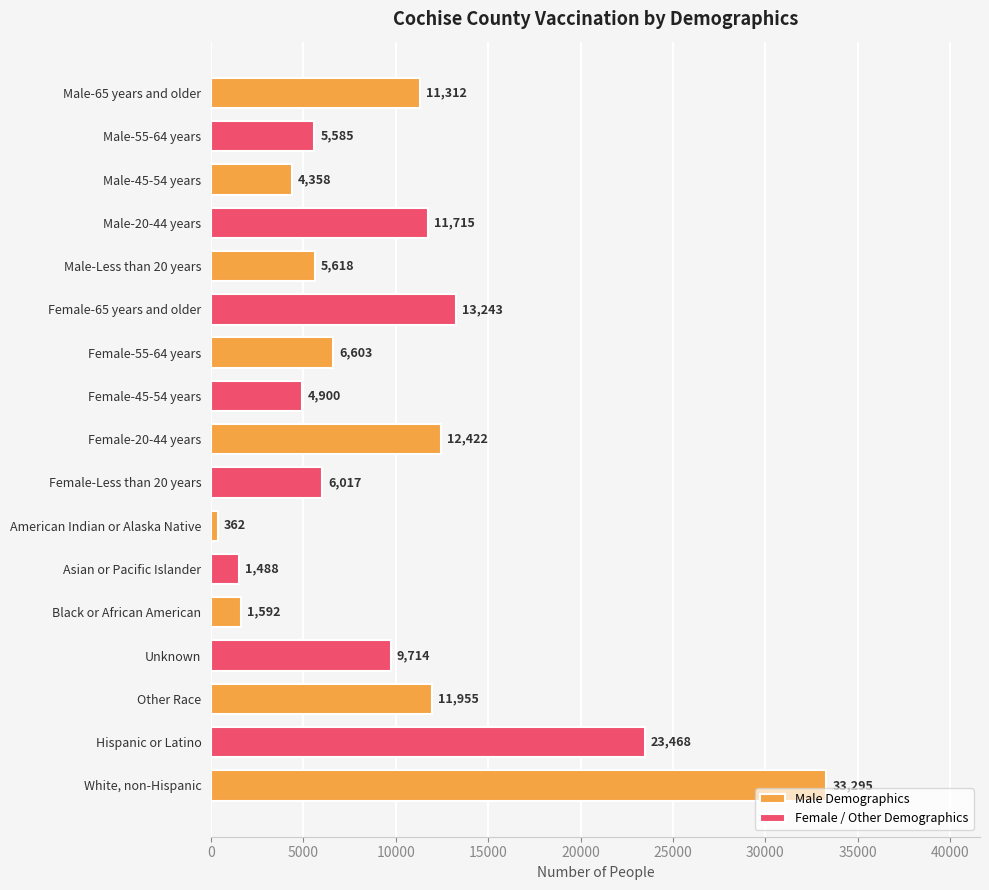

What is the maximum value shown in the chart?

33295